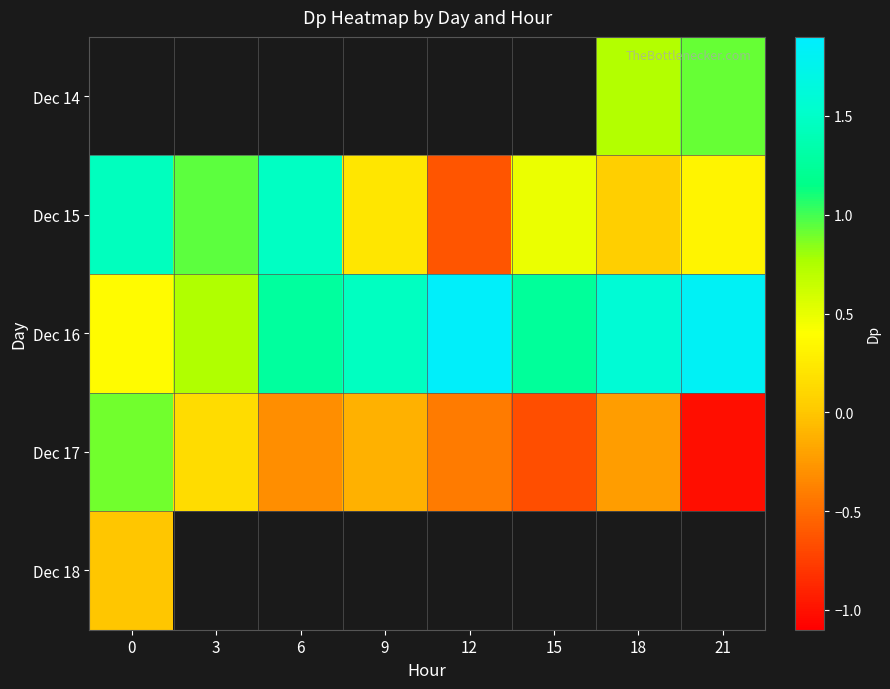

Which series has the largest total across all categories?

Dec 16